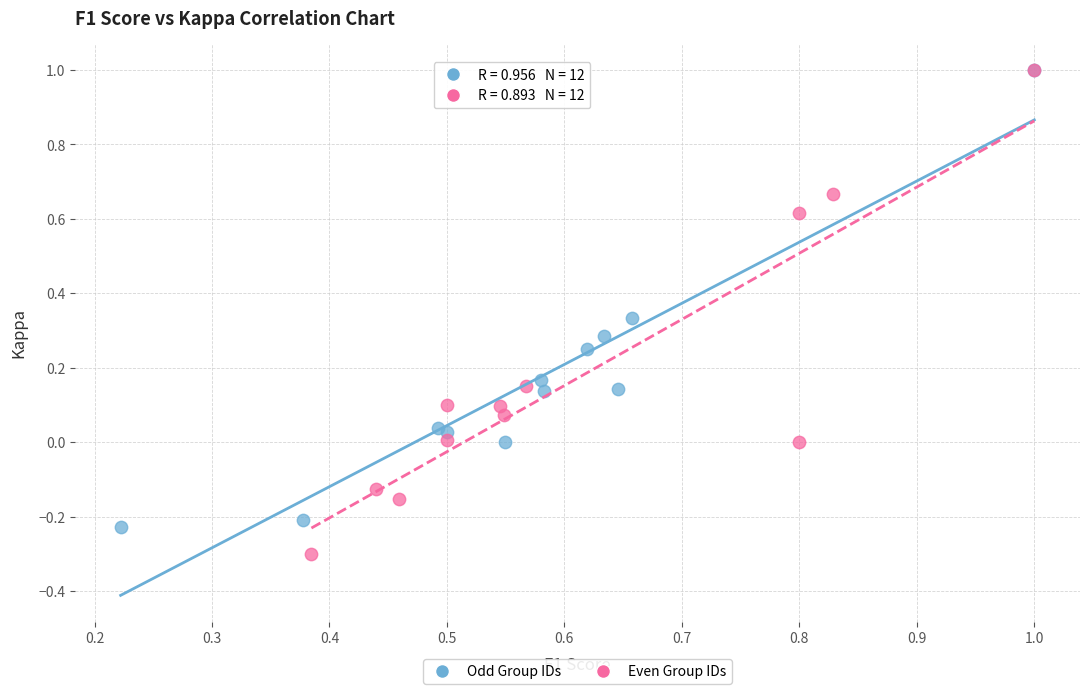

Which series reaches the minimum Y coordinate?

Even Group IDs